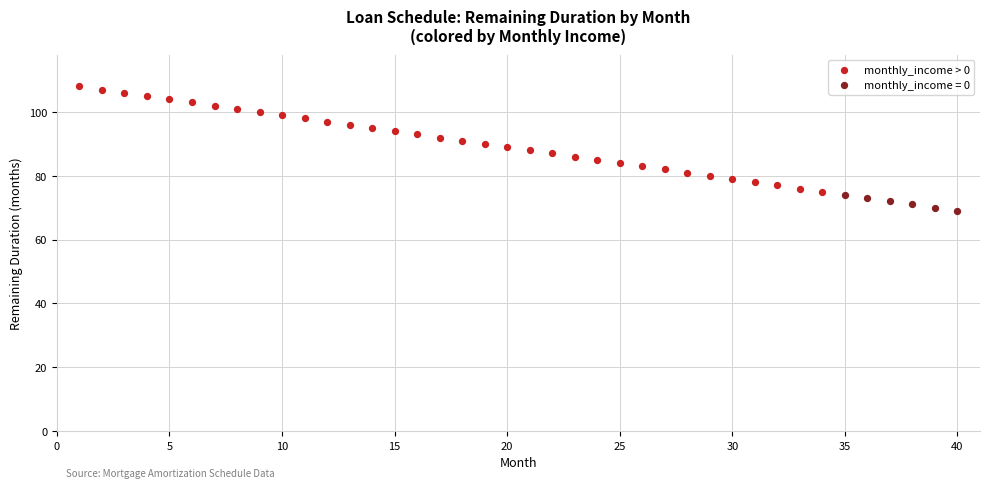

Which series has the widest spread of Y values?

monthly_income > 0